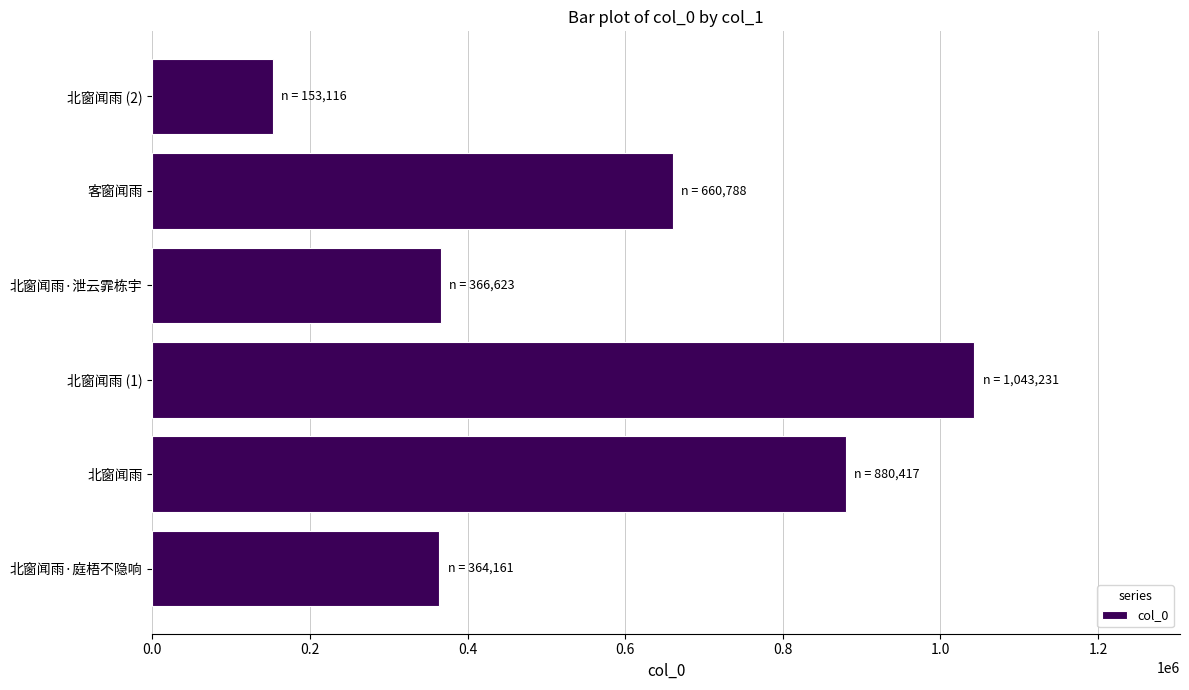

Where is the data nearest to the value 598173?

客窗闻雨